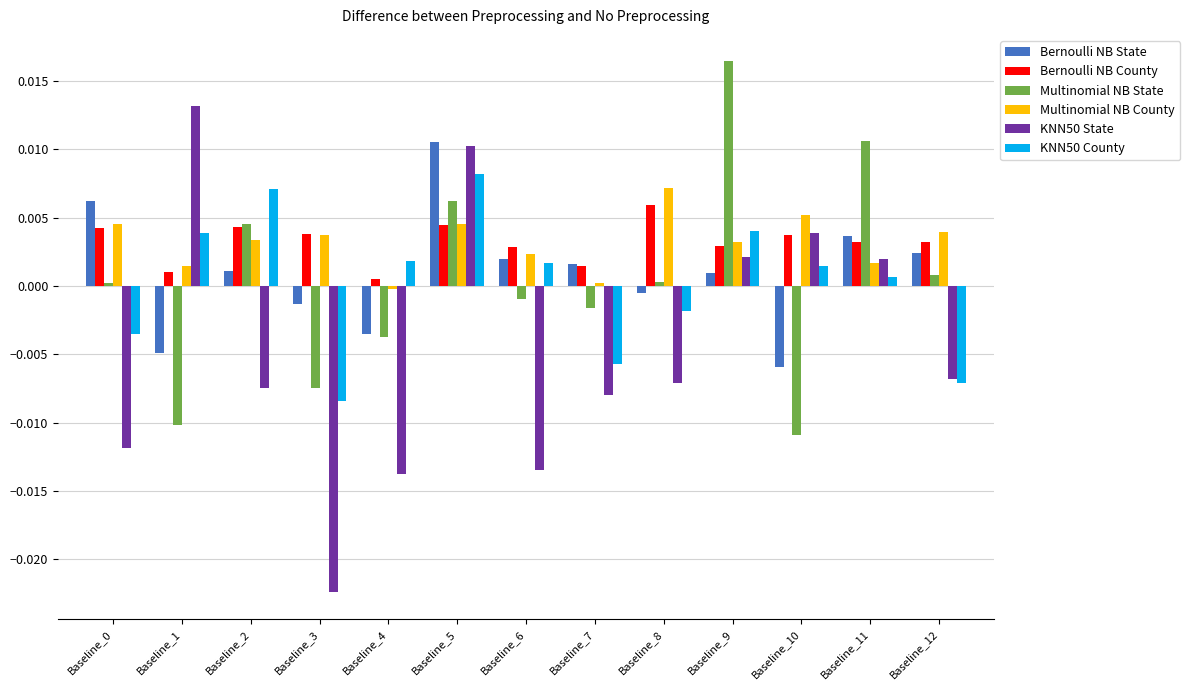

Is it true that Bernoulli NB County equals 0.0 at Baseline_7?

True